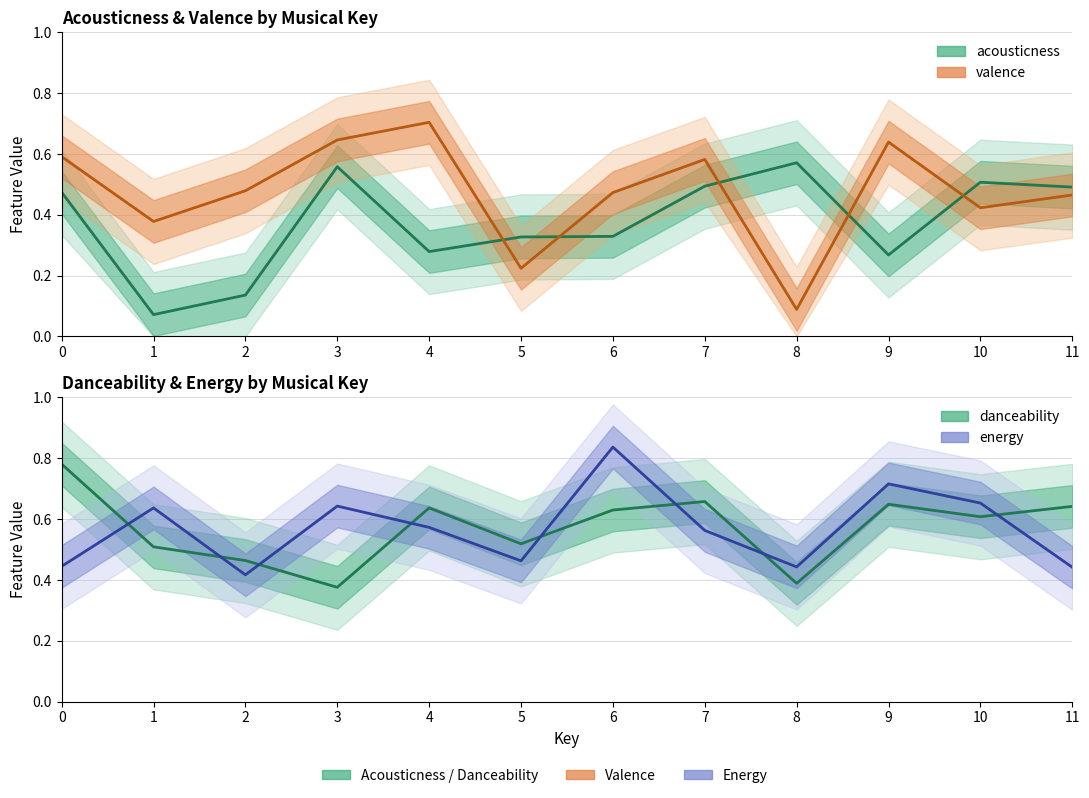

True or false: acousticness and valence cross at least once.

True